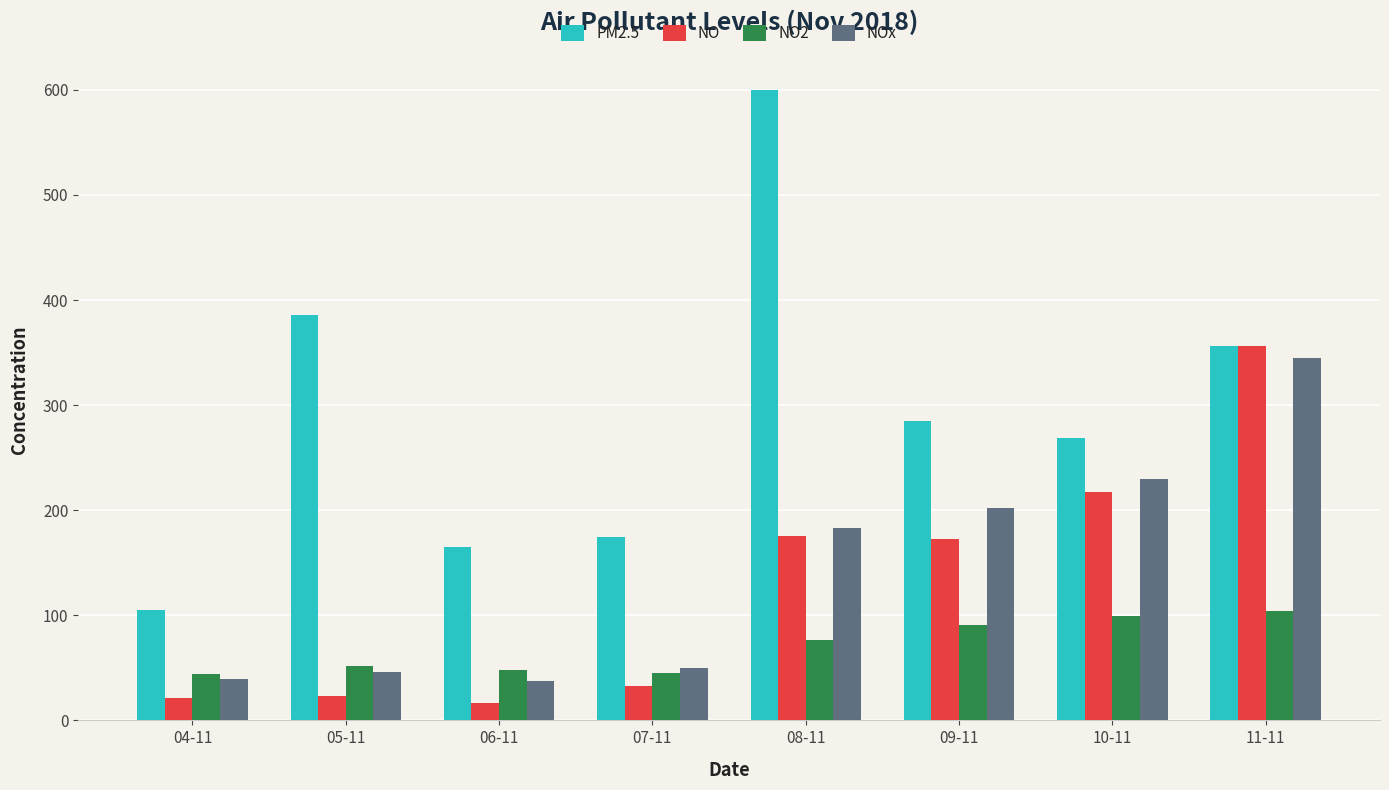

What is the label of the 2nd bar from the right?

10-11